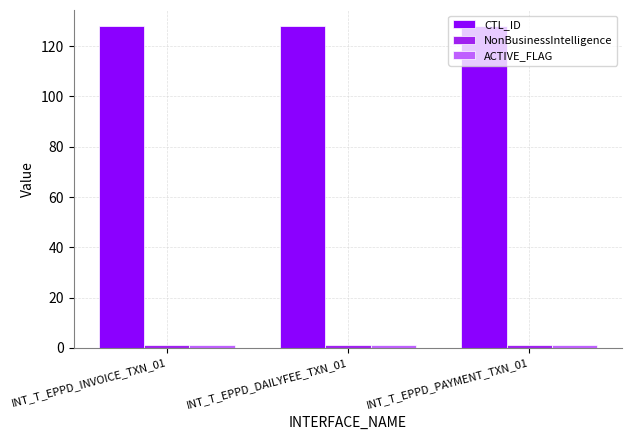

What is the total value across all series at INT_T_EPPD_DAILYFEE_TXN_01?

130